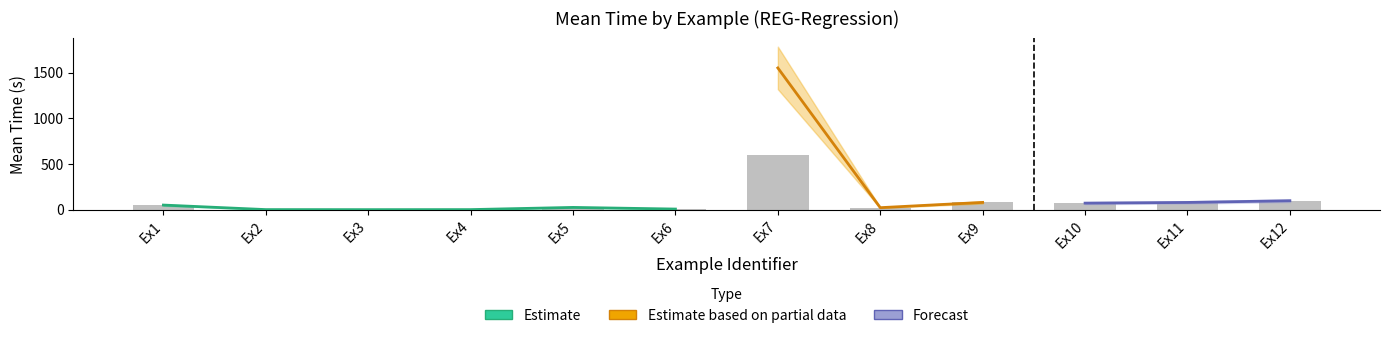

What is the maximum value shown in the chart?

600.0